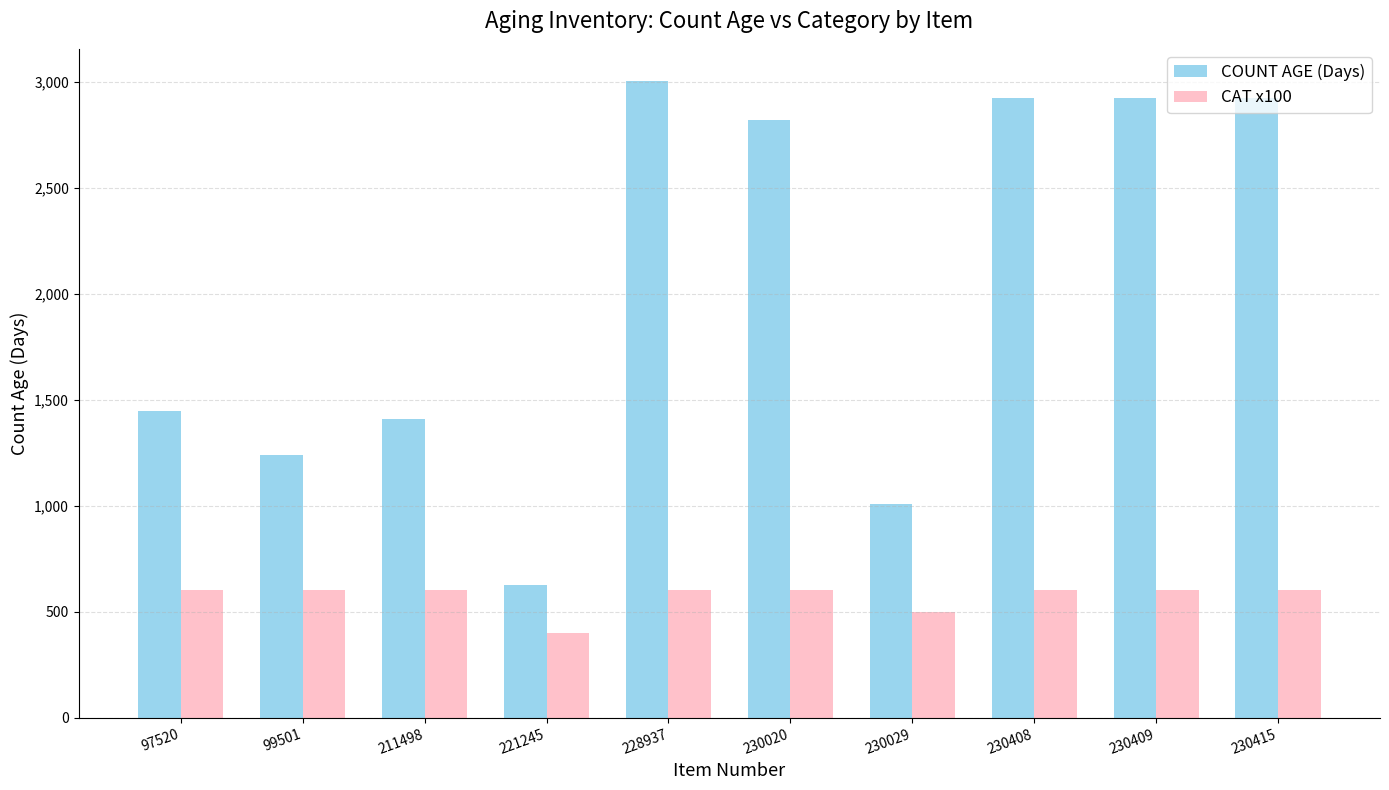

Does the chart contain stacked bars?

No